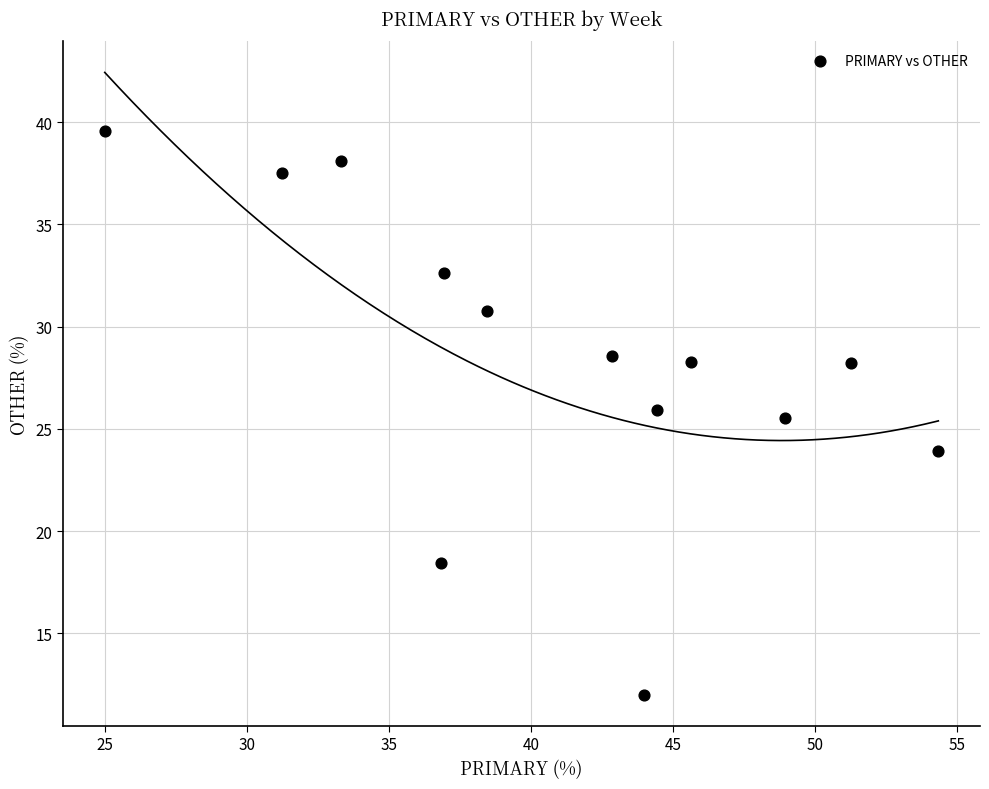

What Y value in the scatter plot is closest to 25?

25.5